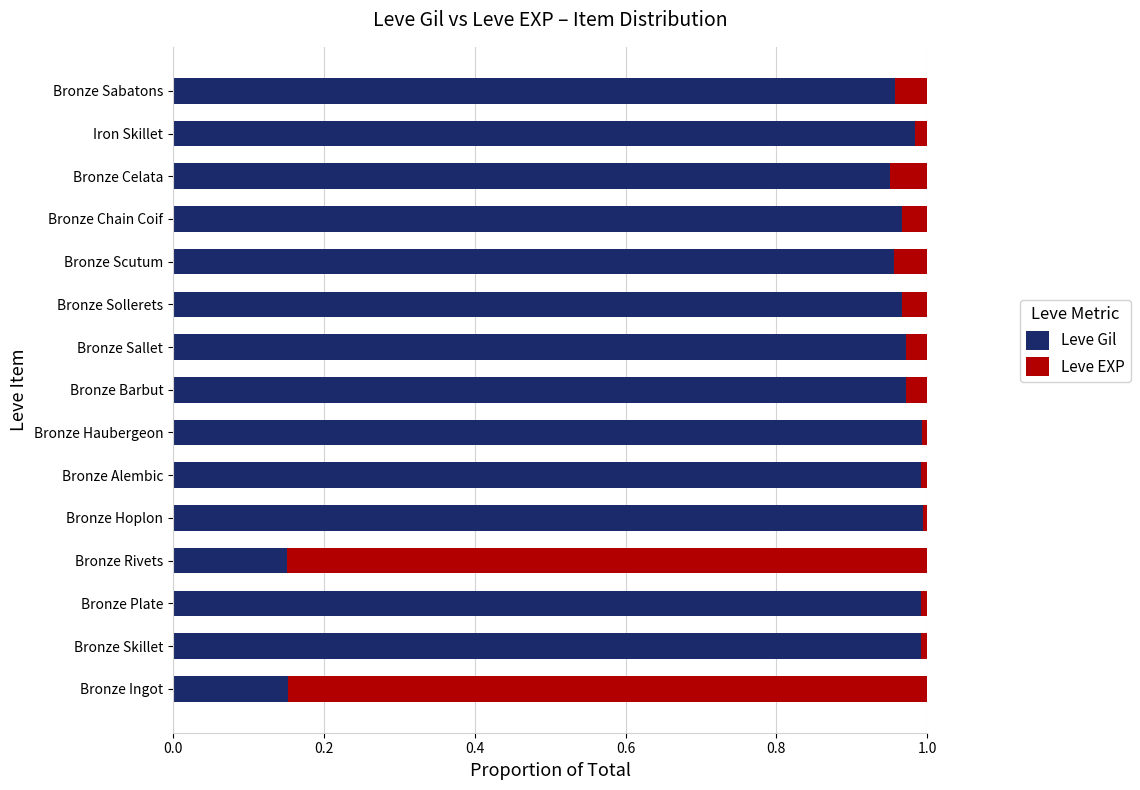

Is it true that Leve Gil equals 0.4 at Bronze Sabatons?

False